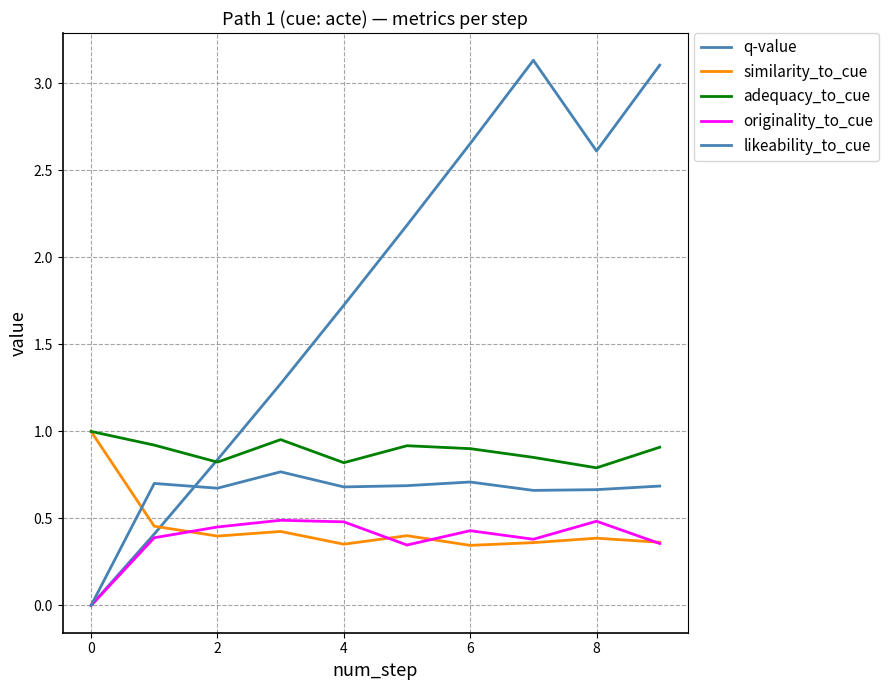

Reading right to left, transcribe all the data shown in this chart.

q-value: 3.1	2.6	3.1	2.7	2.2	1.7	1.3	0.8	0.4	0.0
similarity_to_cue: 0.4	0.4	0.4	0.3	0.4	0.4	0.4	0.4	0.5	1.0
adequacy_to_cue: 0.9	0.8	0.9	0.9	0.9	0.8	1.0	0.8	0.9	1.0
originality_to_cue: 0.4	0.5	0.4	0.4	0.3	0.5	0.5	0.5	0.4	0.0
likeability_to_cue: 0.7	0.7	0.7	0.7	0.7	0.7	0.8	0.7	0.7	0.0